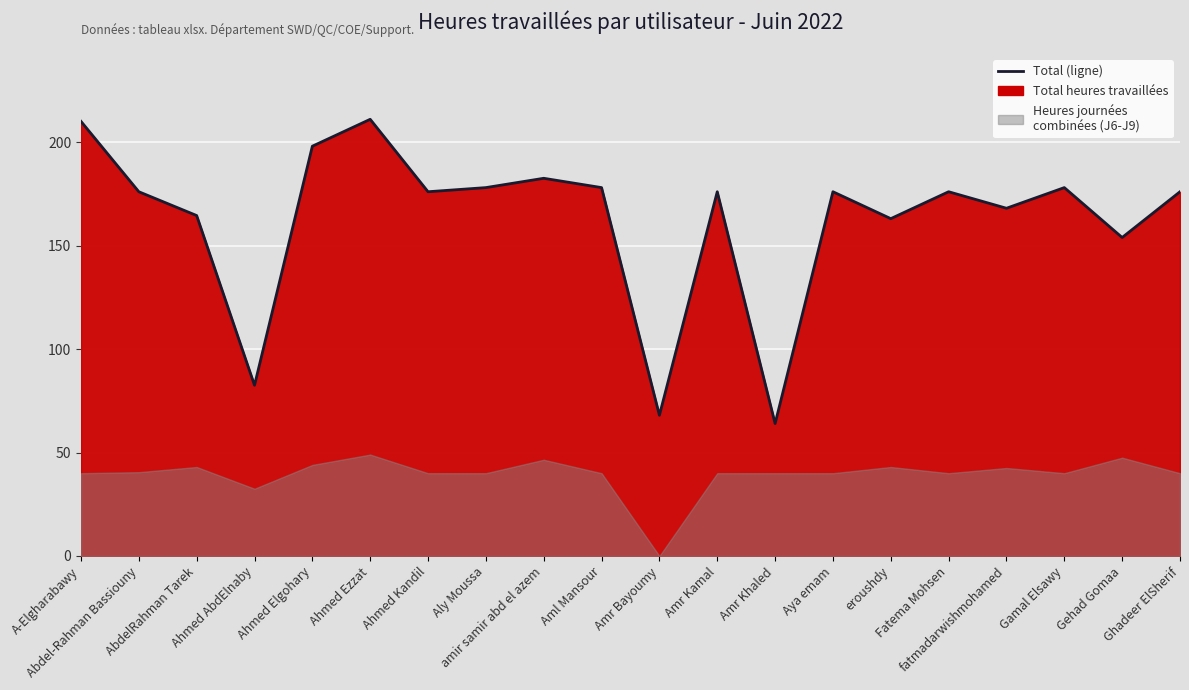

Where is the first local maximum?

Ahmed Ezzat